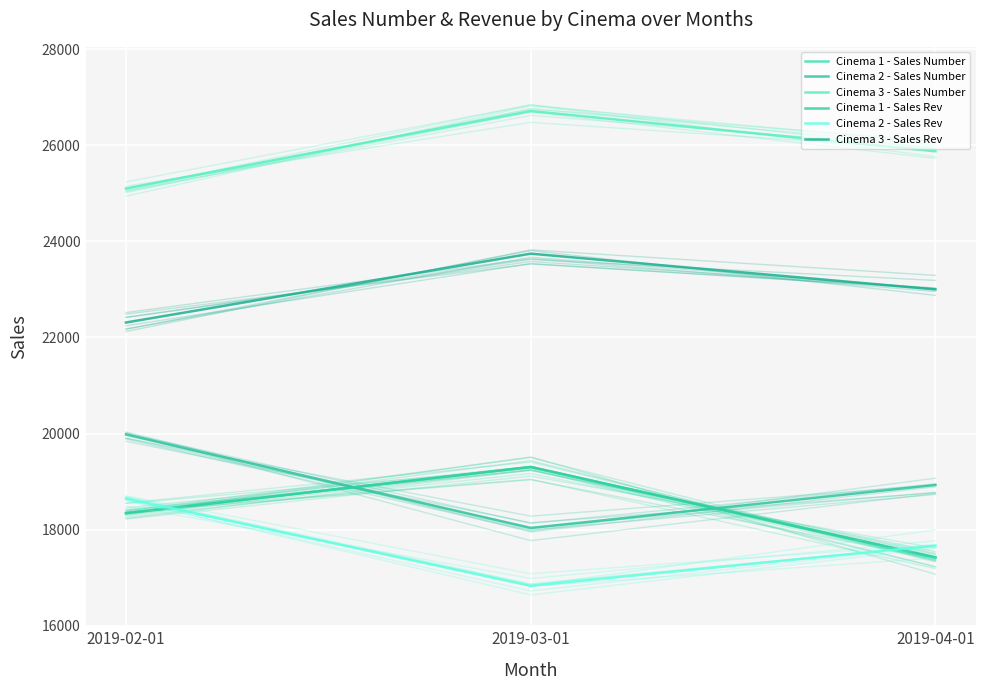

Which series has the widest spread of values?

Cinema 2 - Sales Number